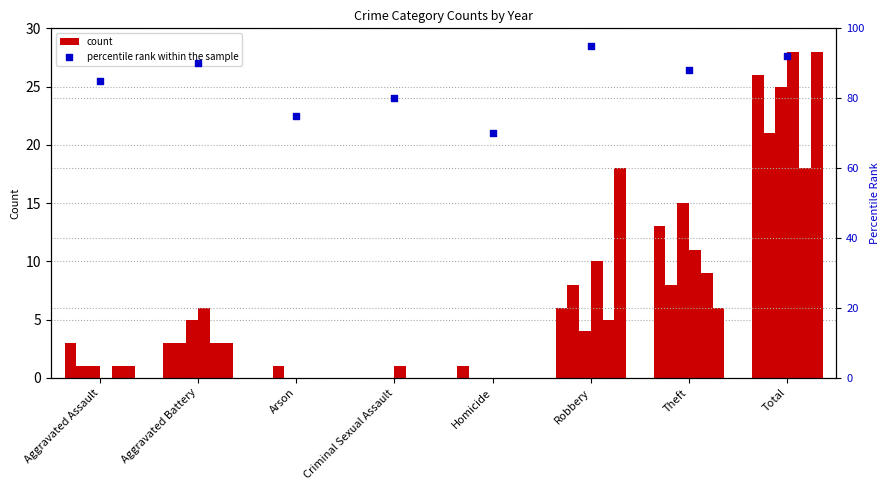

What is the ratio of the value at Theft to the value at Robbery?

0.9